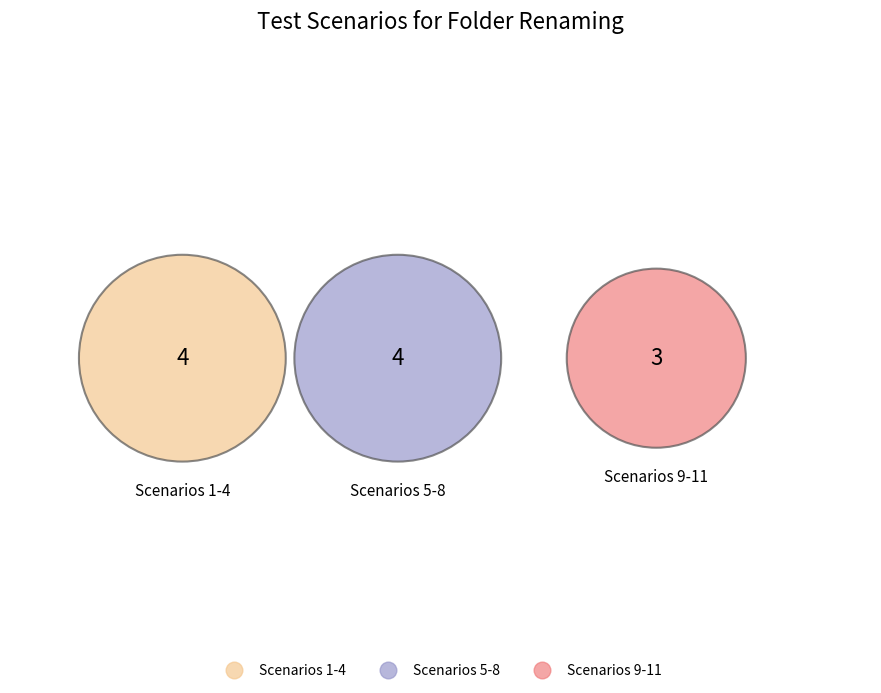

Is there any slice that represents more than half of the pie?

No